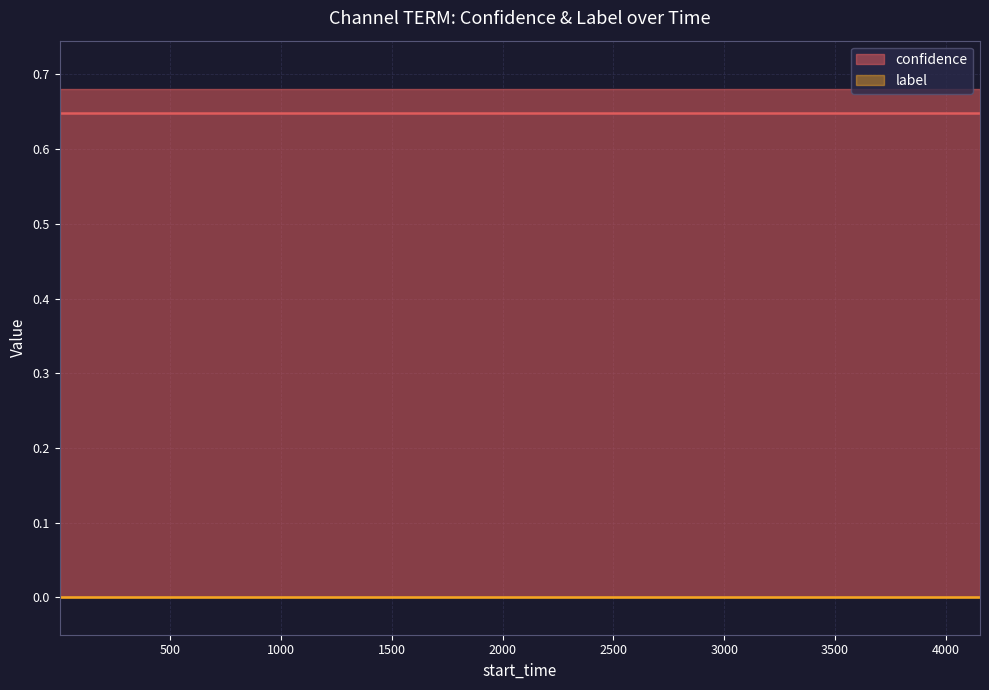

True or false: confidence and label cross at least once.

False